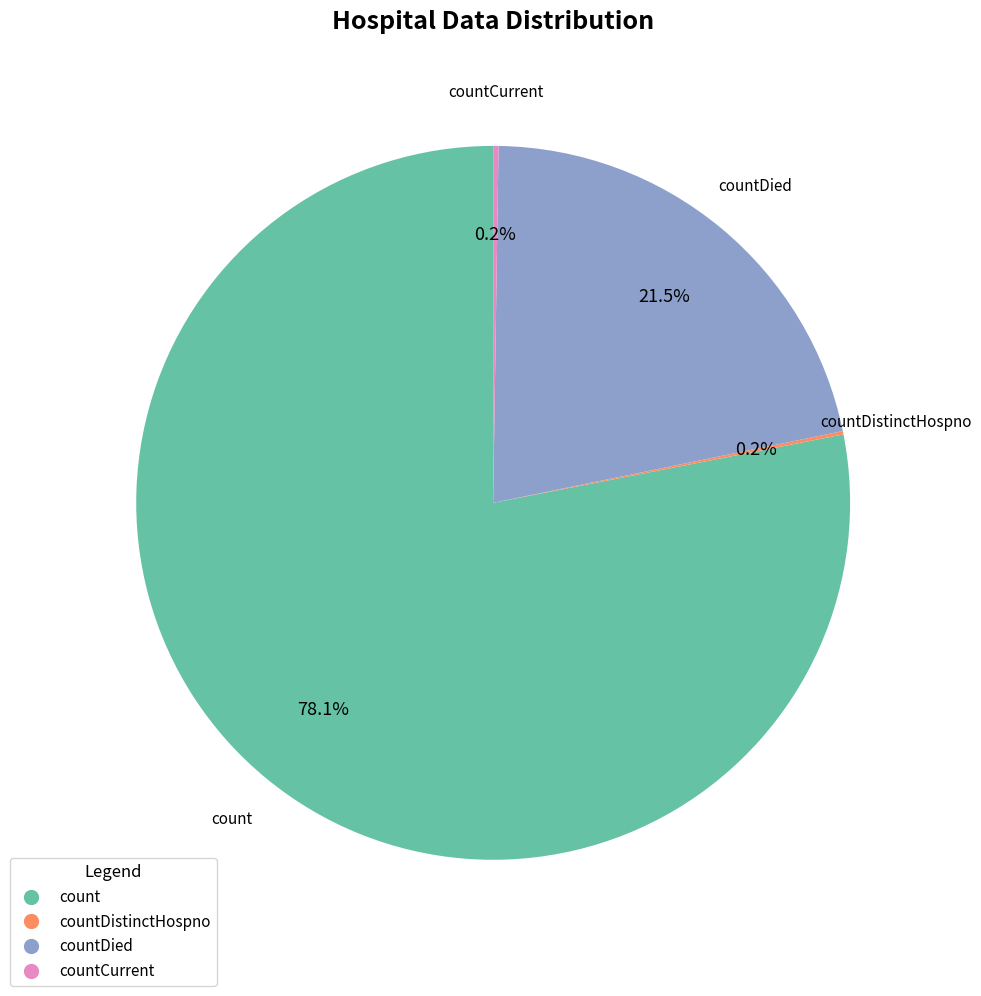

Does any single category account for the majority?

Yes